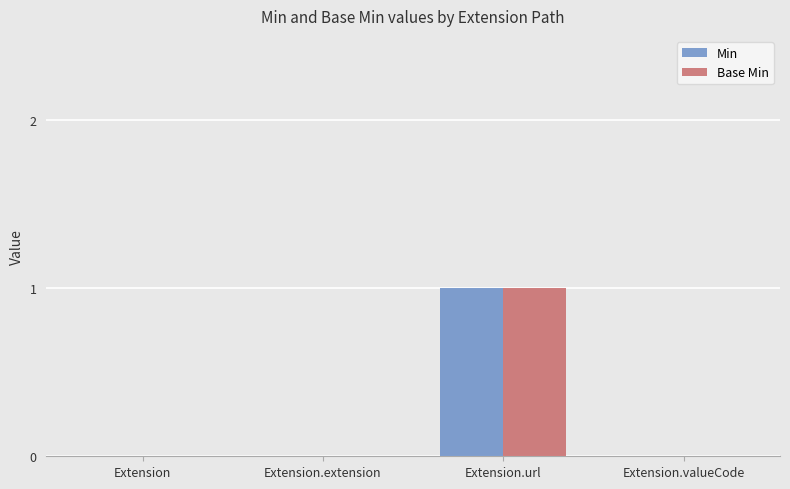

Reading right to left, what are all the values shown in this chart?

Min: 0	1	0	0
Base Min: 0	1	0	0